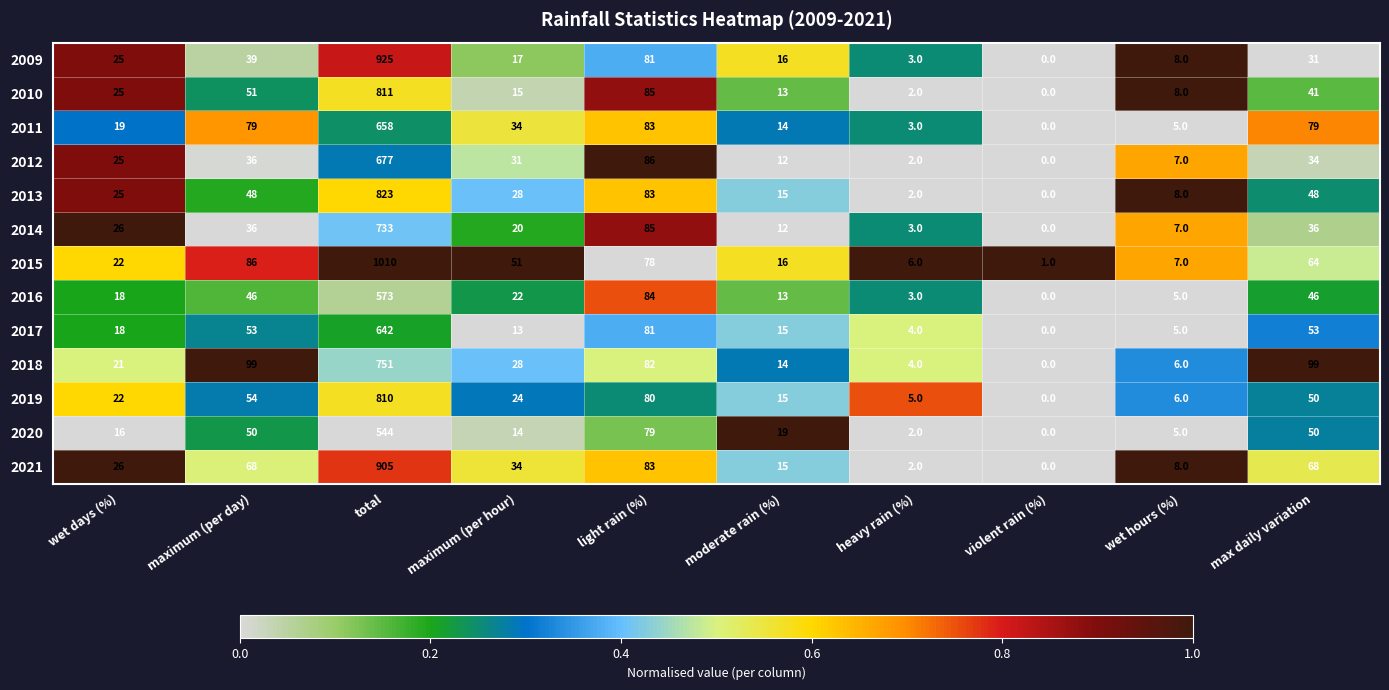

What is the difference between the 2014 values at moderate rain (%) and light rain (%)?

73